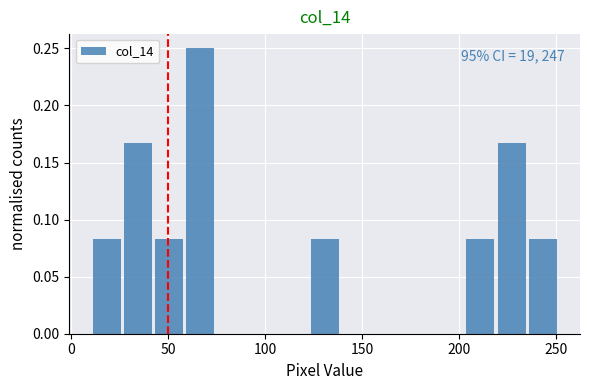

Around what value on the x-axis is the tallest bar? Give the approximate position of its centre, as read against the axis.

65